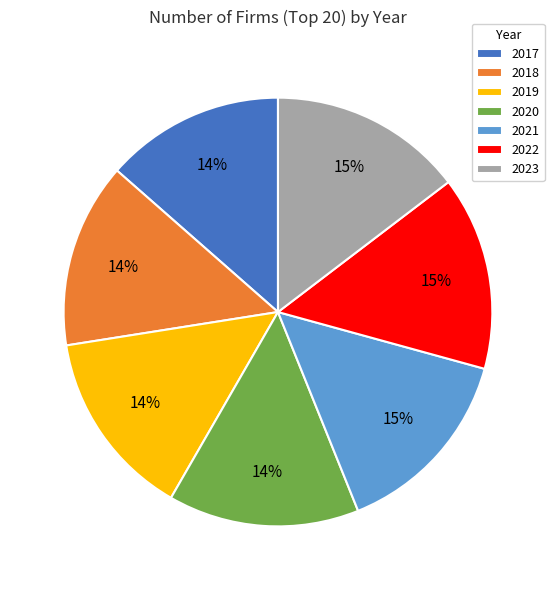

True or false: 2021 accounts for 2% of the total.

False